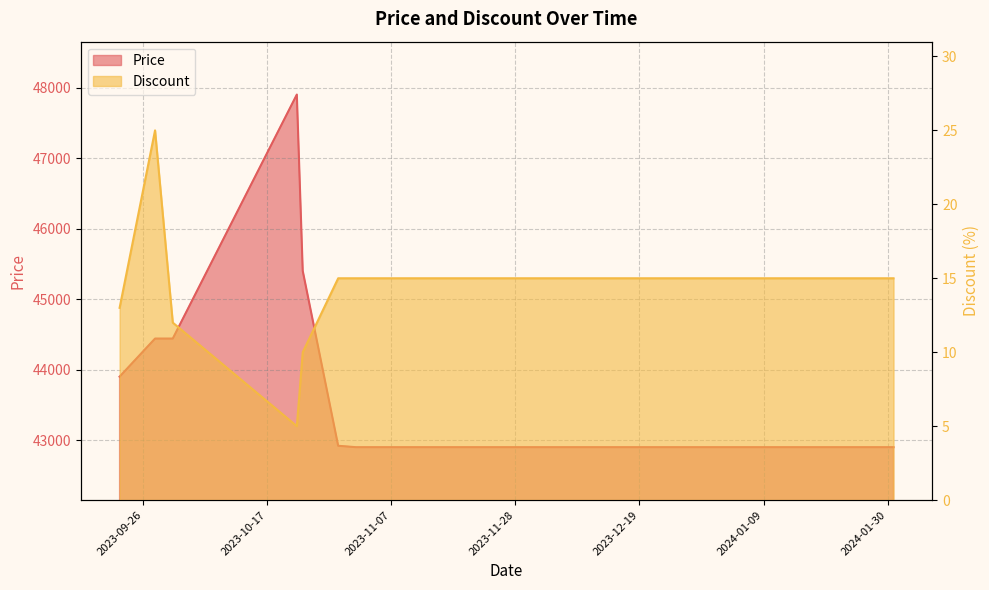

Is it true that Discount equals 15 at 2024-01-17?

True